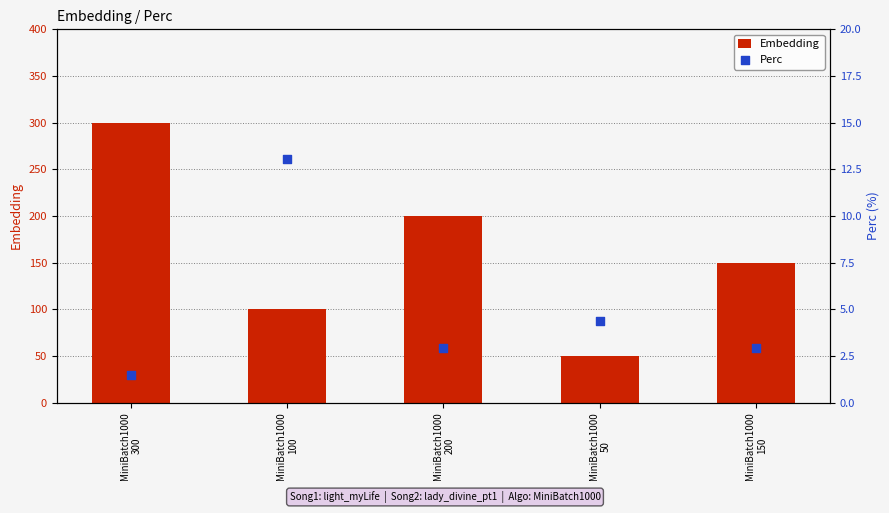

Which series has the largest Y range (max minus min)?

Embedding